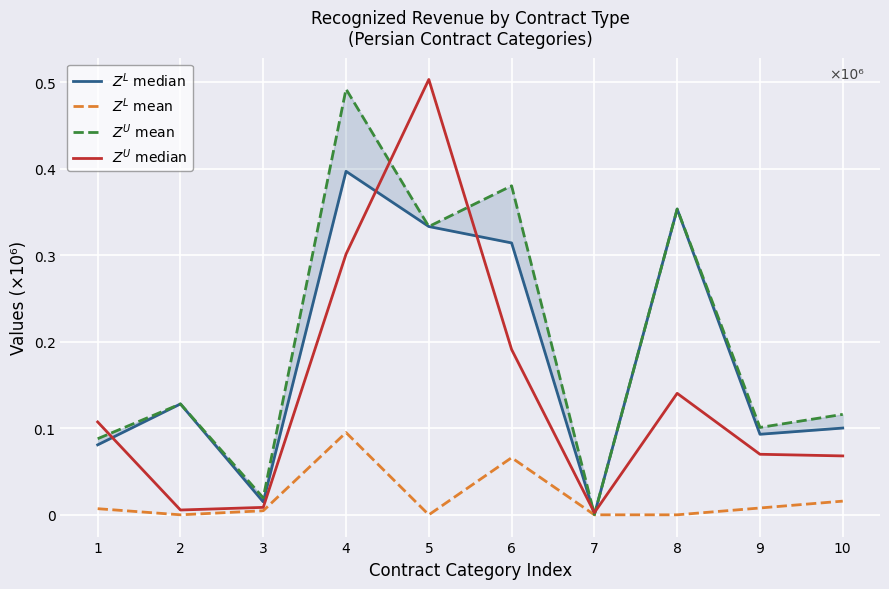

What is the difference between the maximum and minimum values in the $Z^L$ median series?

396562